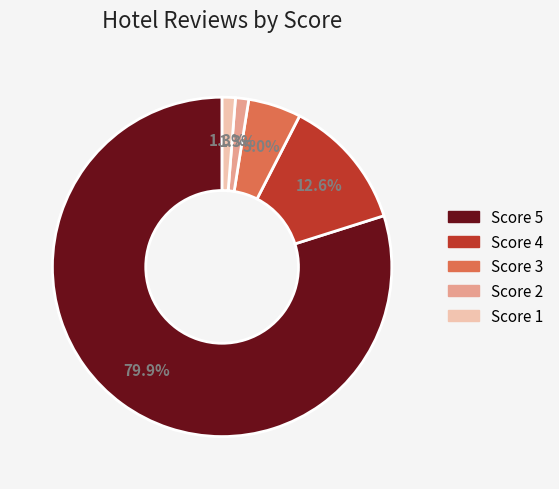

Is there a majority slice in this chart?

Yes